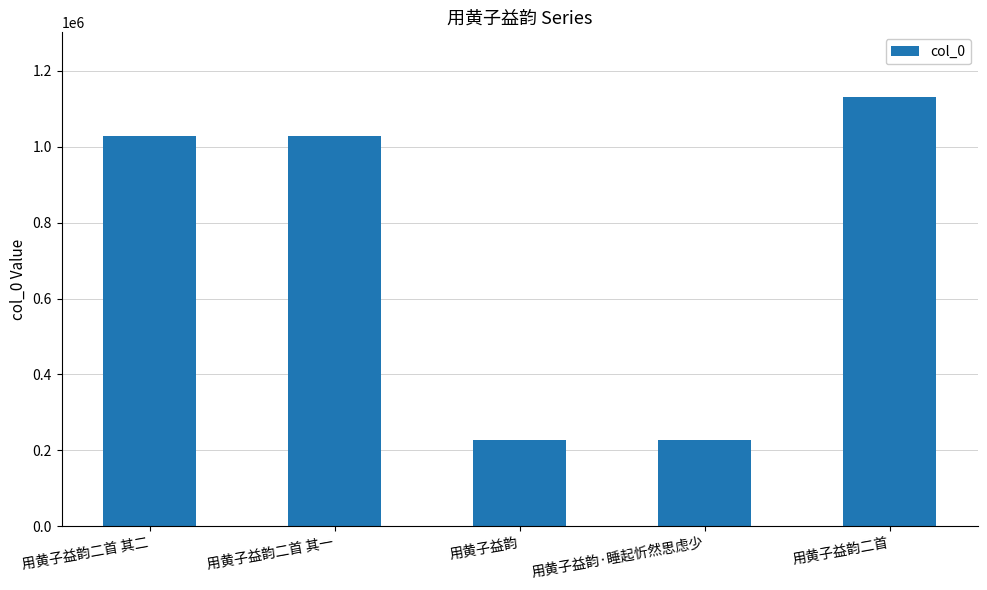

The value at 用黄子益韵 is 226798. True or false?

True